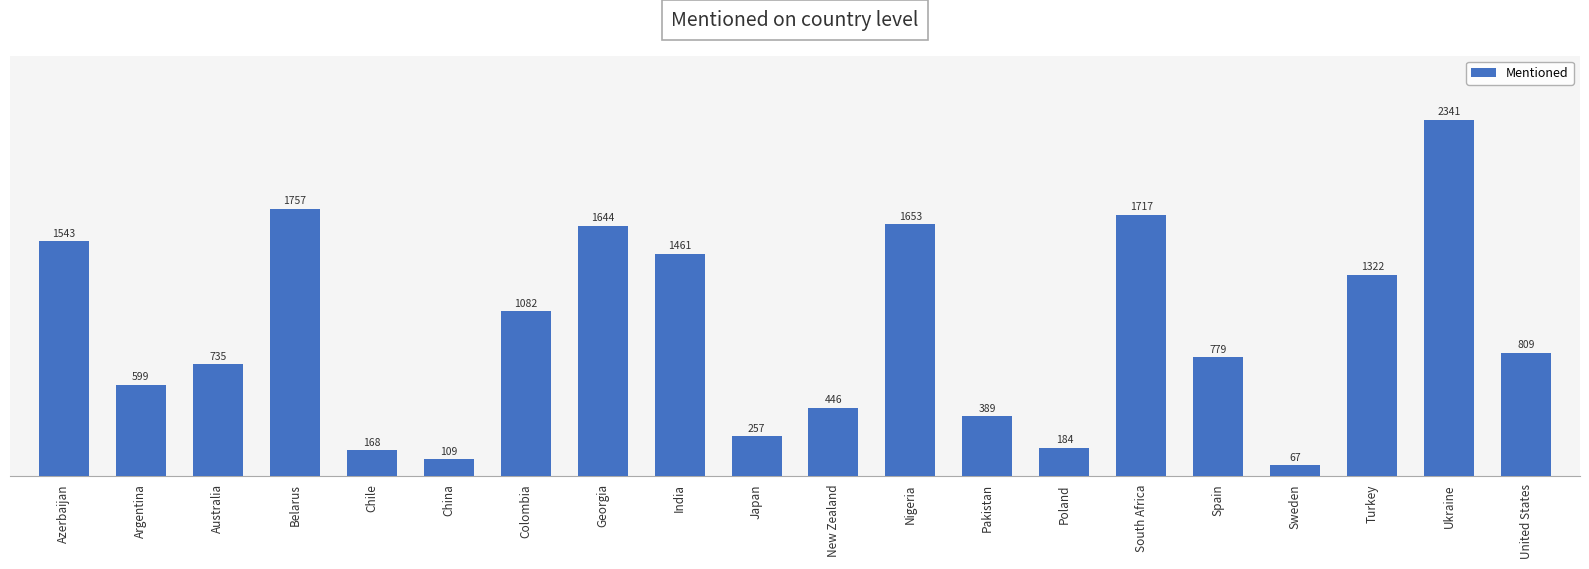

List the labels in order of value, largest first.

Ukraine, Belarus, South Africa, Nigeria, Georgia, Azerbaijan, India, Turkey, Colombia, United States, Spain, Australia, Argentina, New Zealand, Pakistan, Japan, Poland, Chile, China, Sweden